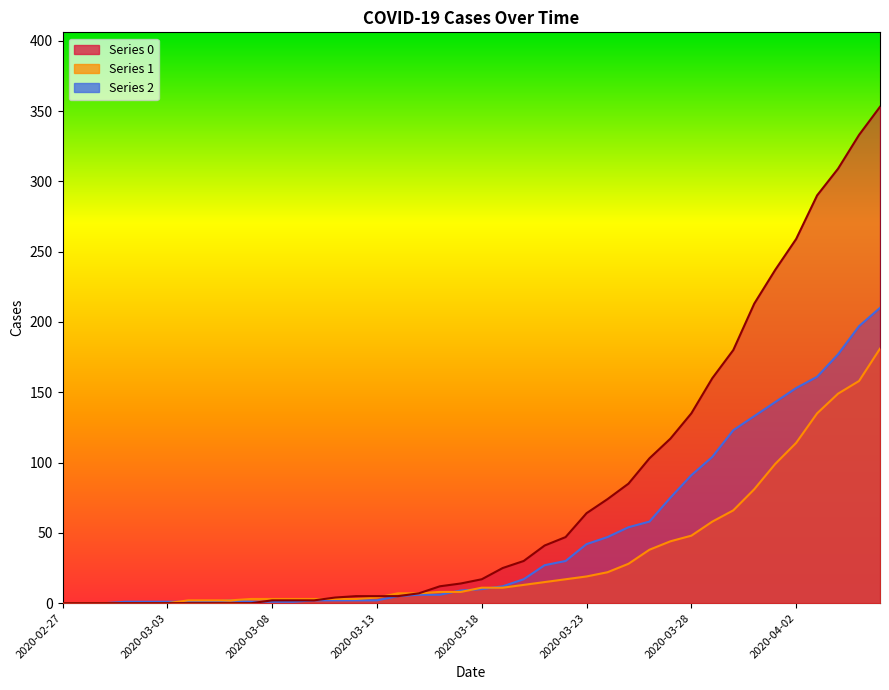

Which series ends up on top after the final intersection of 1 and 2?

2